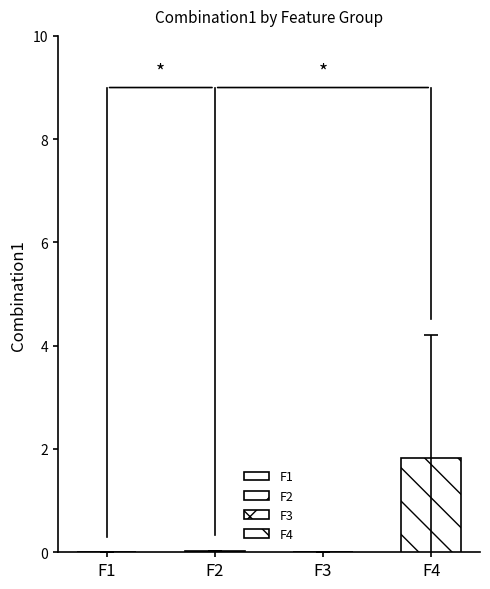

Which series has the largest total across all categories?

F4